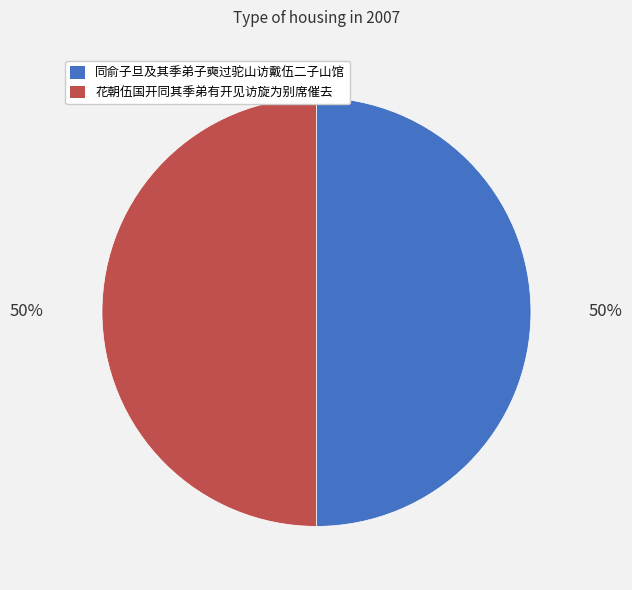

The 花朝伍国开同其季弟有开见访旋为别席催去 slice represents 65% of the pie. True or false?

False